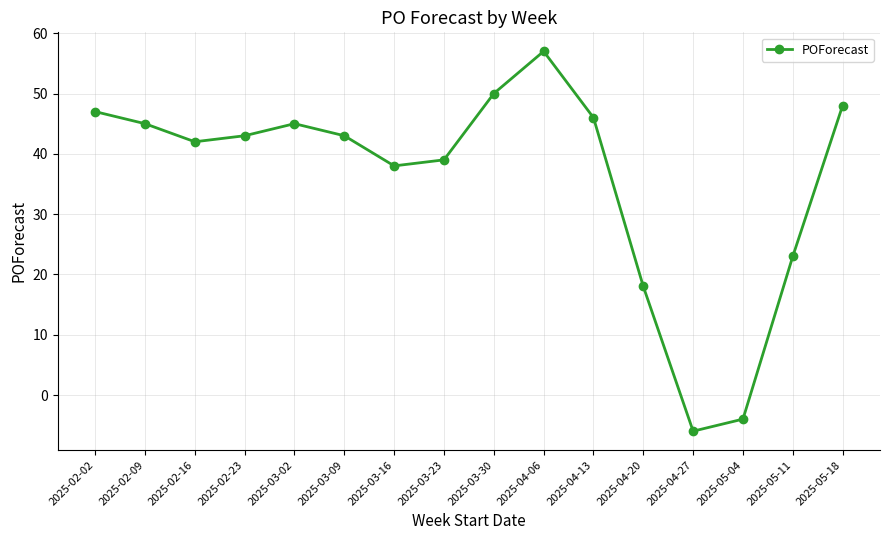

What is the label of the 9th point from the right?

2025-03-23